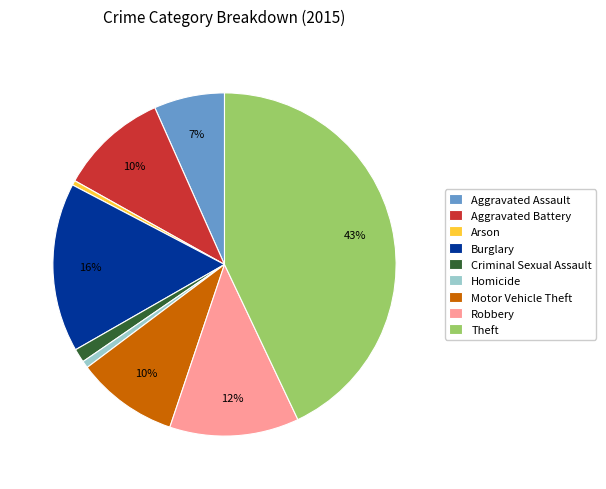

What is the largest slice in the pie chart?

Theft